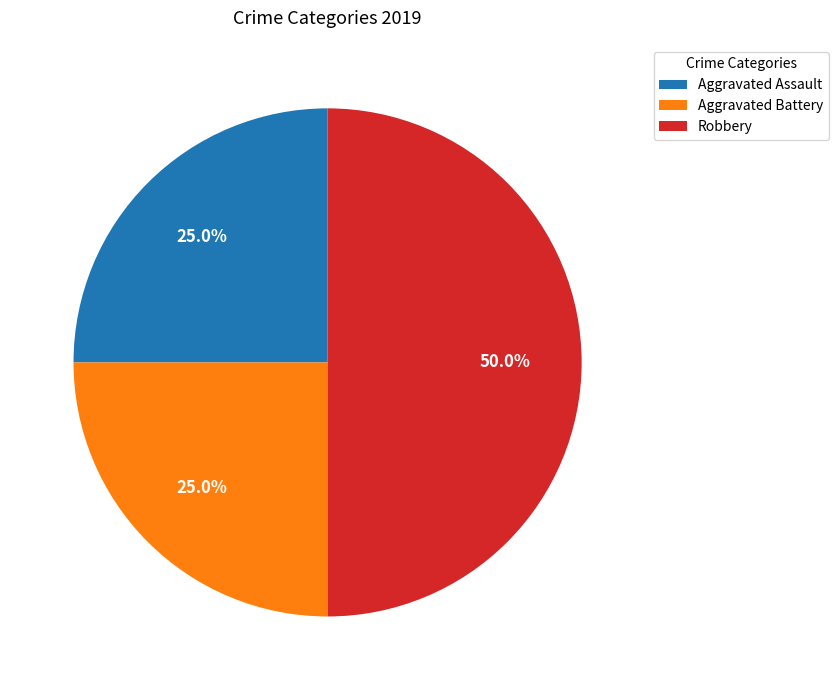

Is Aggravated Battery the majority of the pie?

No